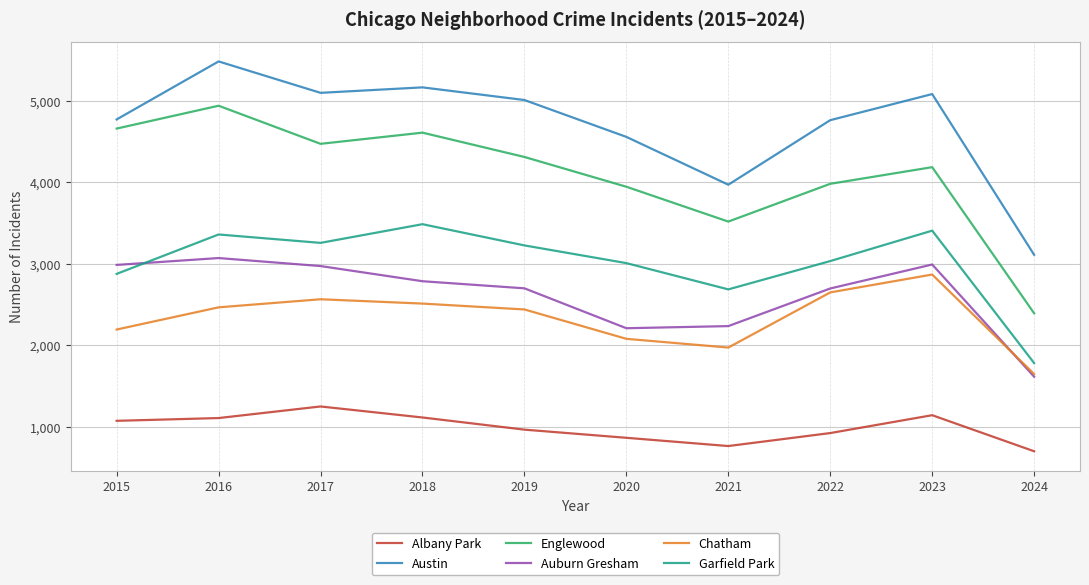

Which series has the largest total across all categories?

Austin